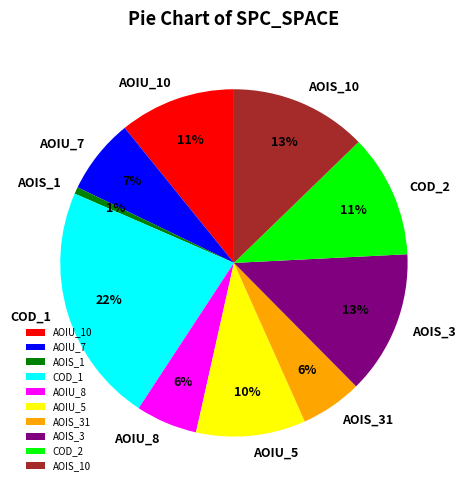

How many segments does this pie chart have?

10